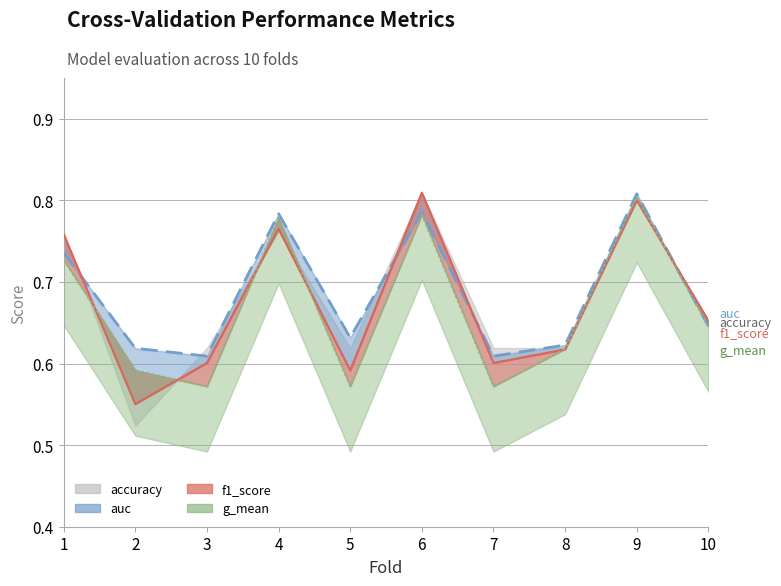

True or false: auc has a value of 1.1 at 6.

False